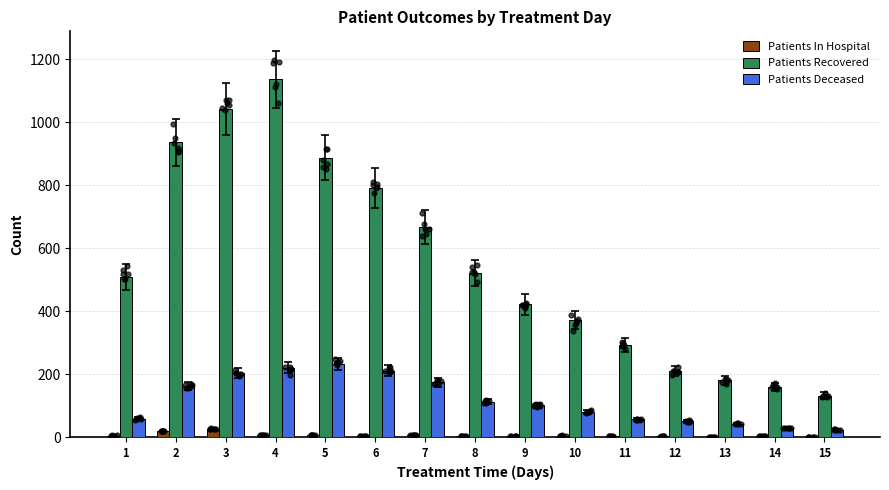

Which series has the largest Y range (max minus min)?

Patients Recovered